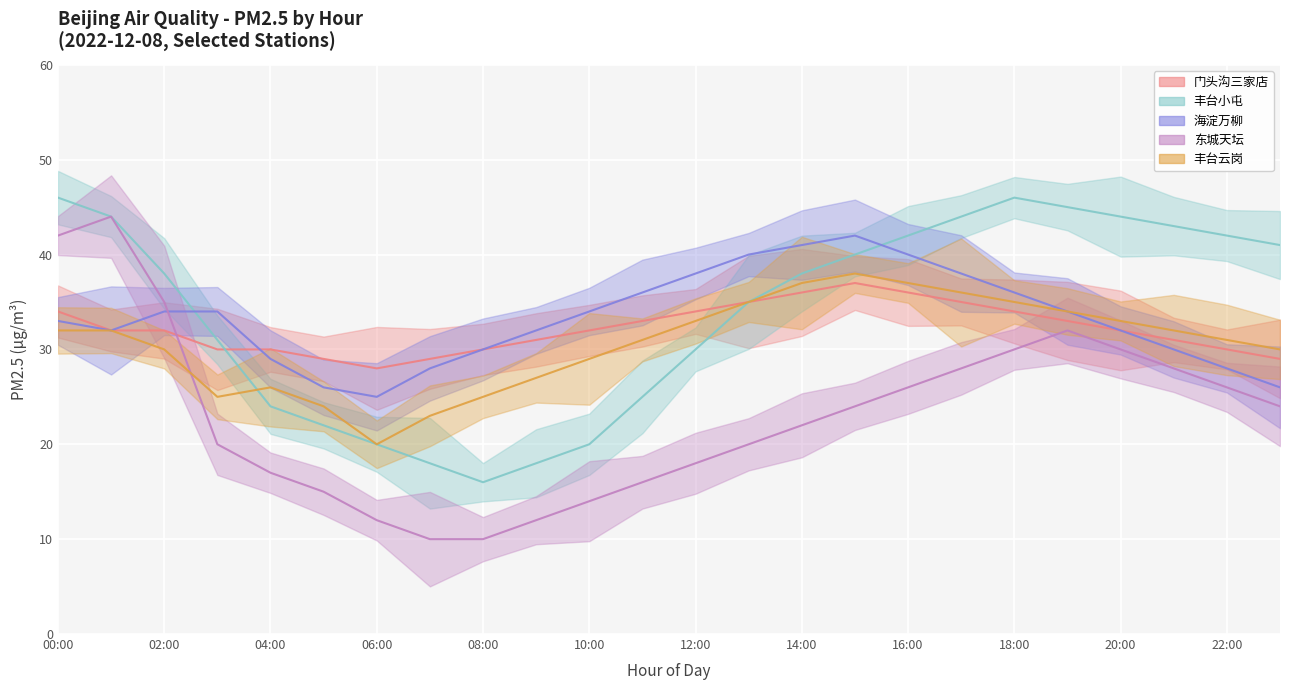

What is the spread (max minus min) of values at 20:00?

14